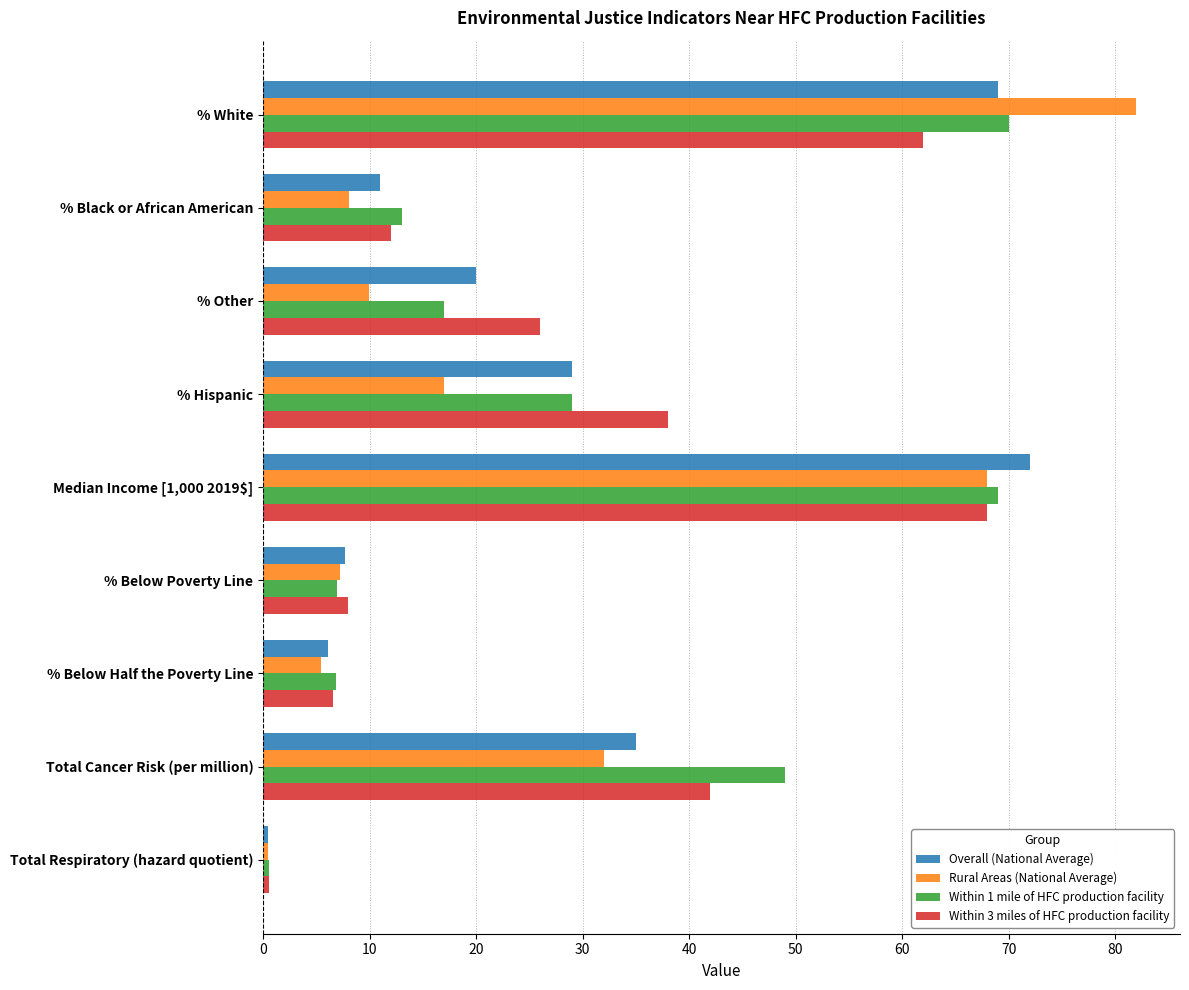

What is the maximum value shown in the chart?

82.0